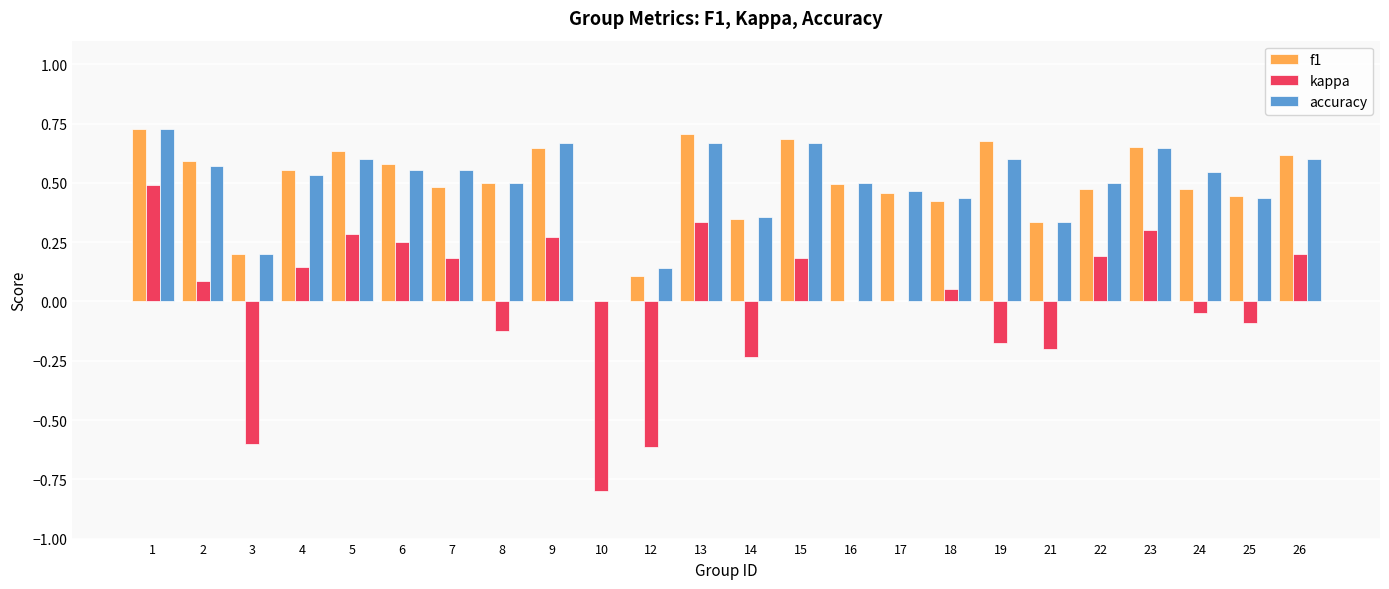

How many f1 values are between 0 and 1?

24